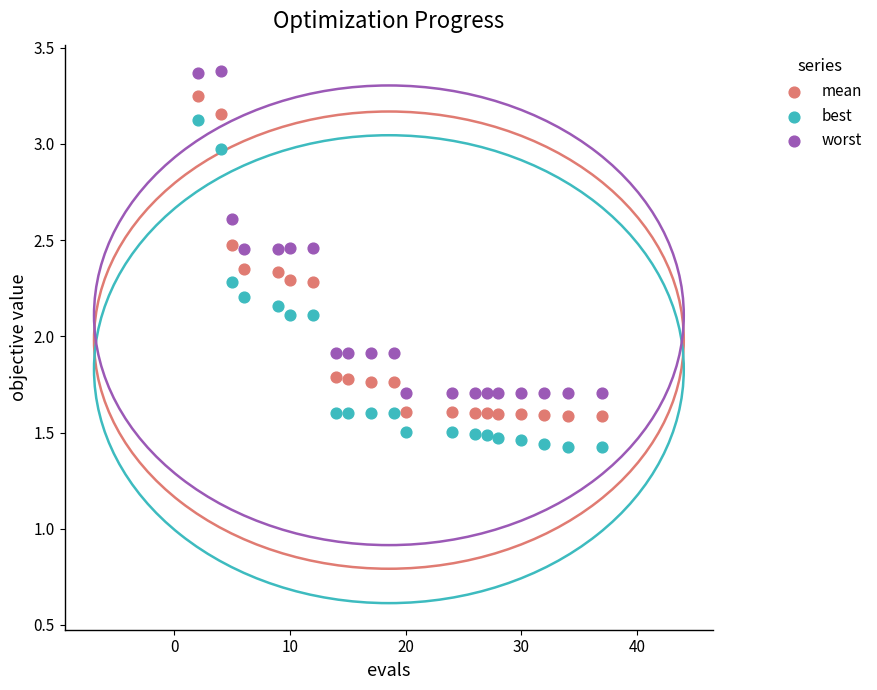

Which series has the widest spread of Y values?

best